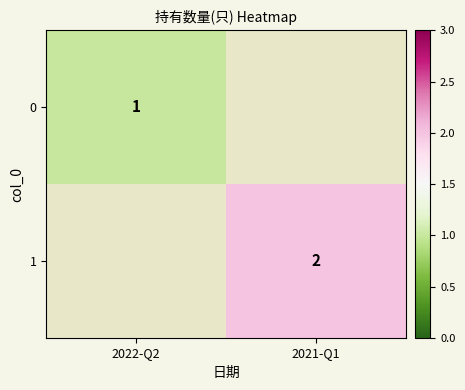

True or false: 1 has a value of 3 at 2021-Q1.

False